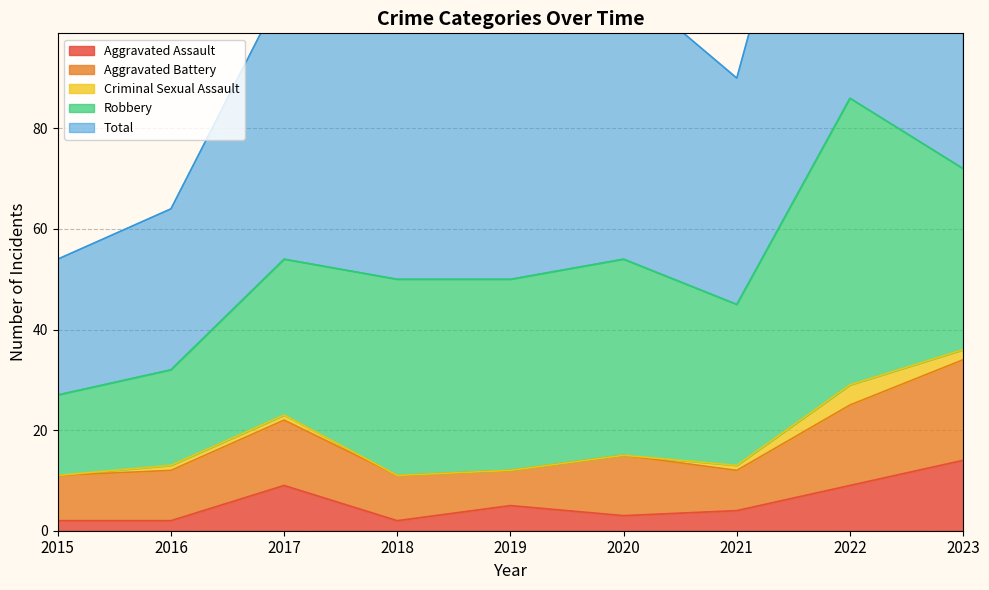

The value of Aggravated Assault at 2017 is 9. True or false?

True